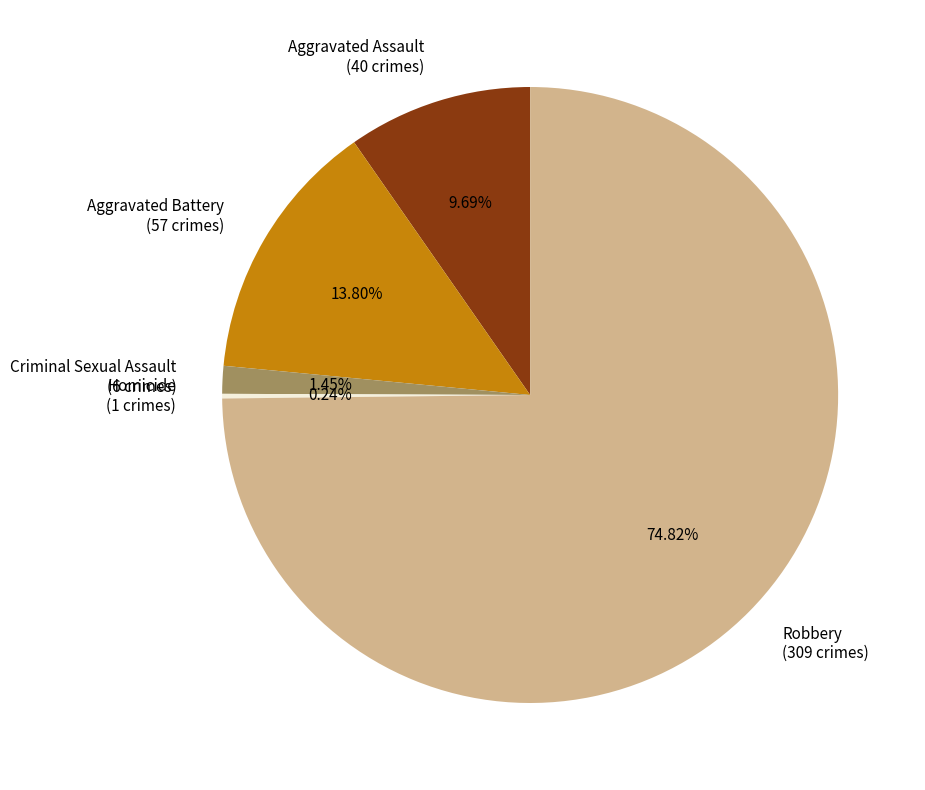

Which slice is the largest?

Robbery